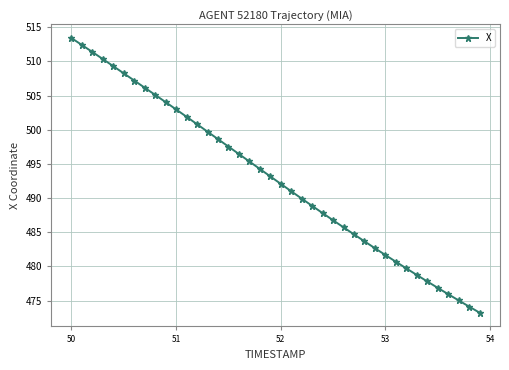

True or false: there are more than 2 points higher than both neighbors.

False